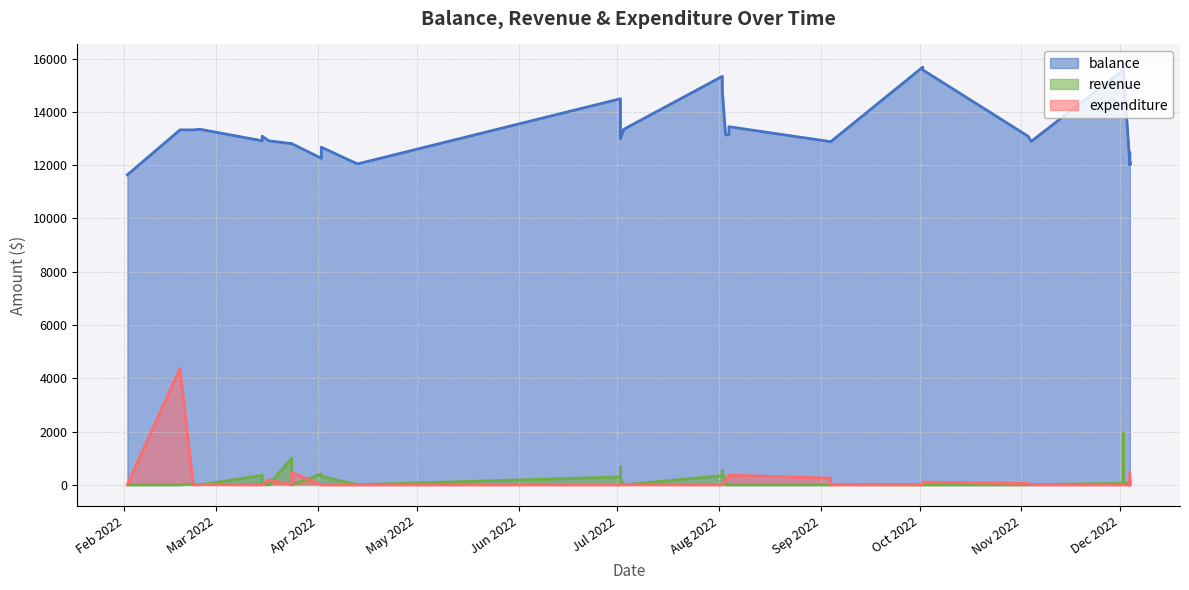

Which category has the lowest value in the expenditure series?

2022-12-02